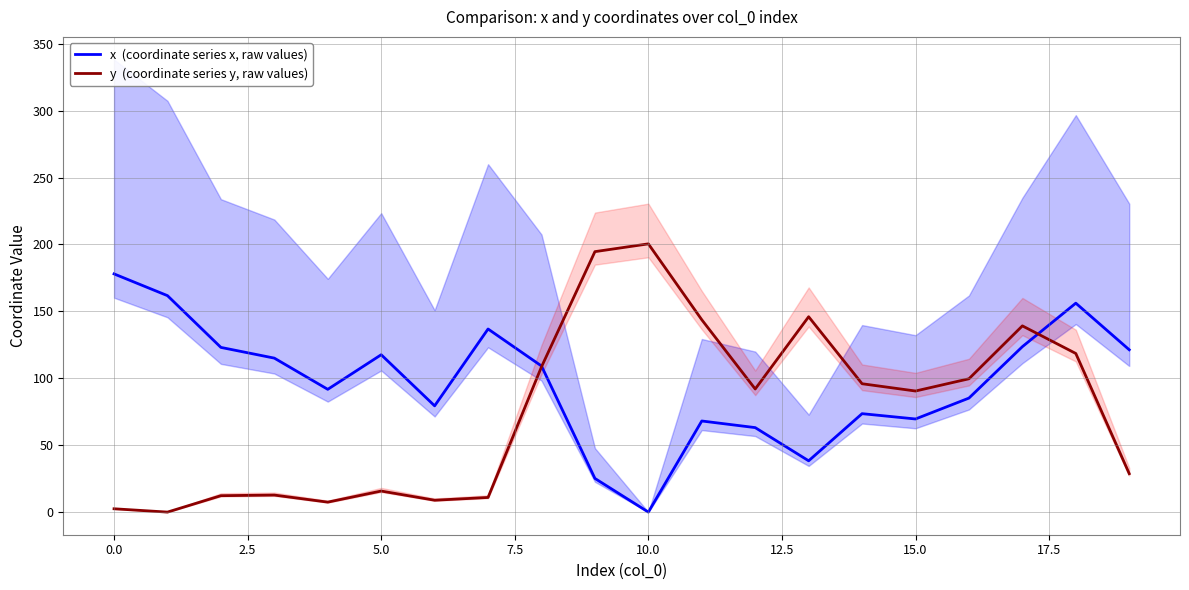

How many values in the y  (coordinate series y, raw values) series are below 91?

10